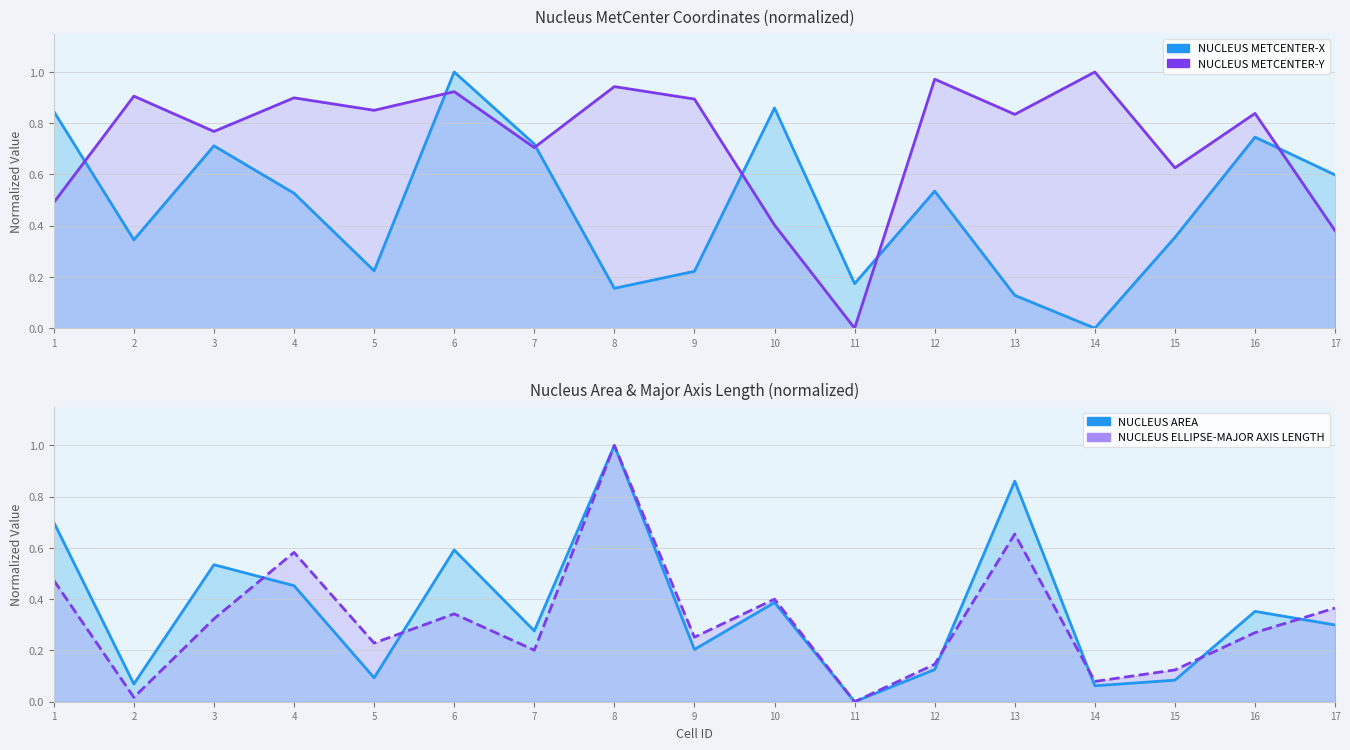

At which label is NUCLEUS METCENTER-Y closest to 0?

11